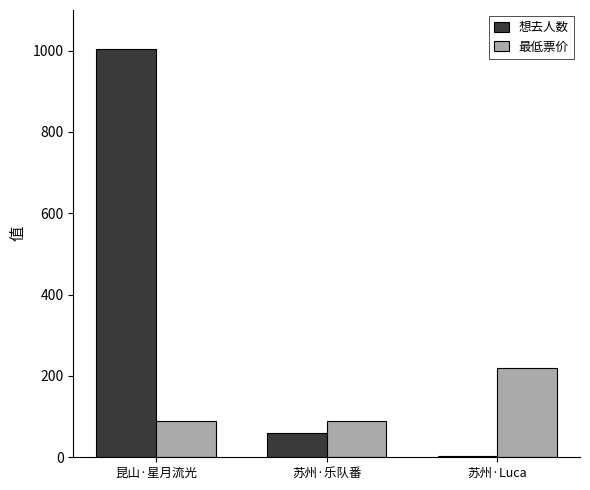

Which series changed the most between 昆山·星月流光 and 苏州·Luca?

想去人数